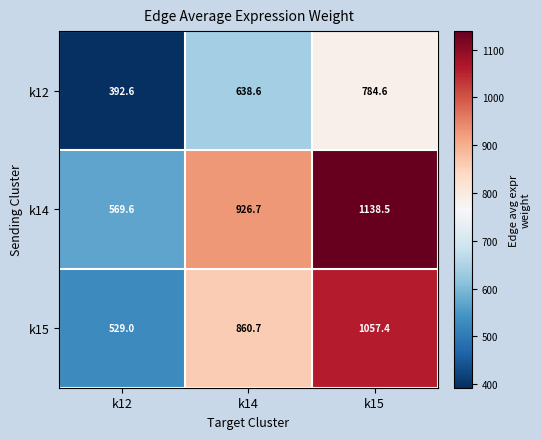

At which label does k12 first exceed 638?

k14